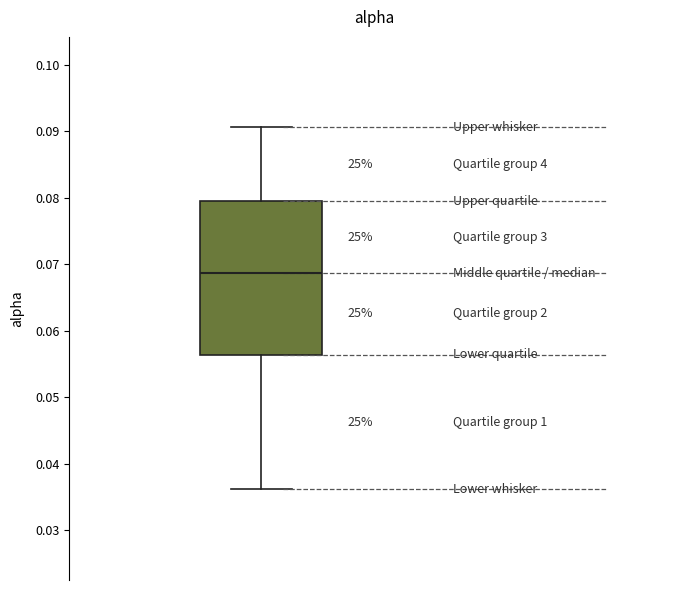

Where is the lower edge of the box on the y-axis? The values are not printed on the chart, so give them approximately, as read against the axis.

0.056